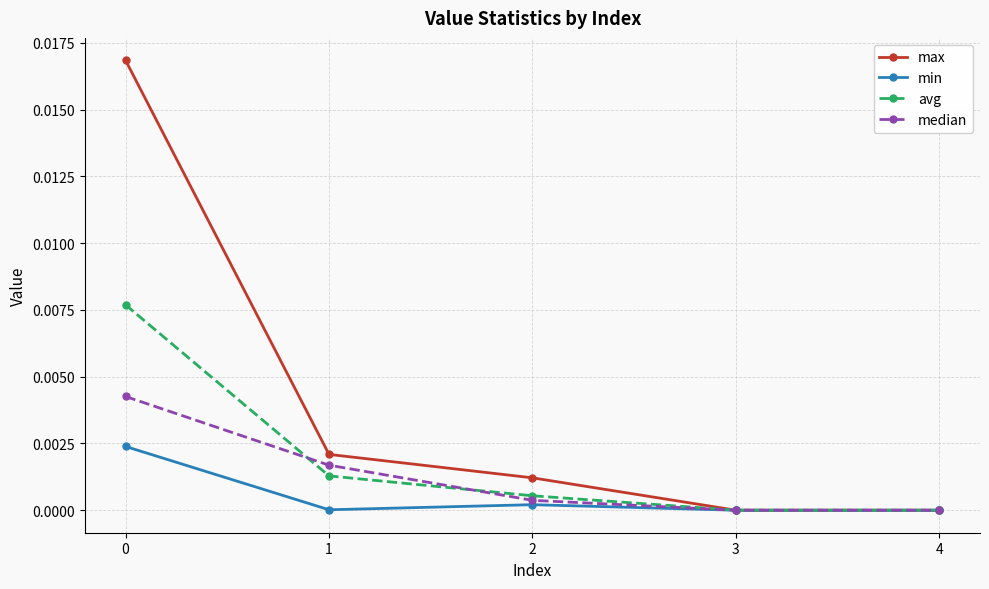

True or false: avg and median intersect in this chart.

True